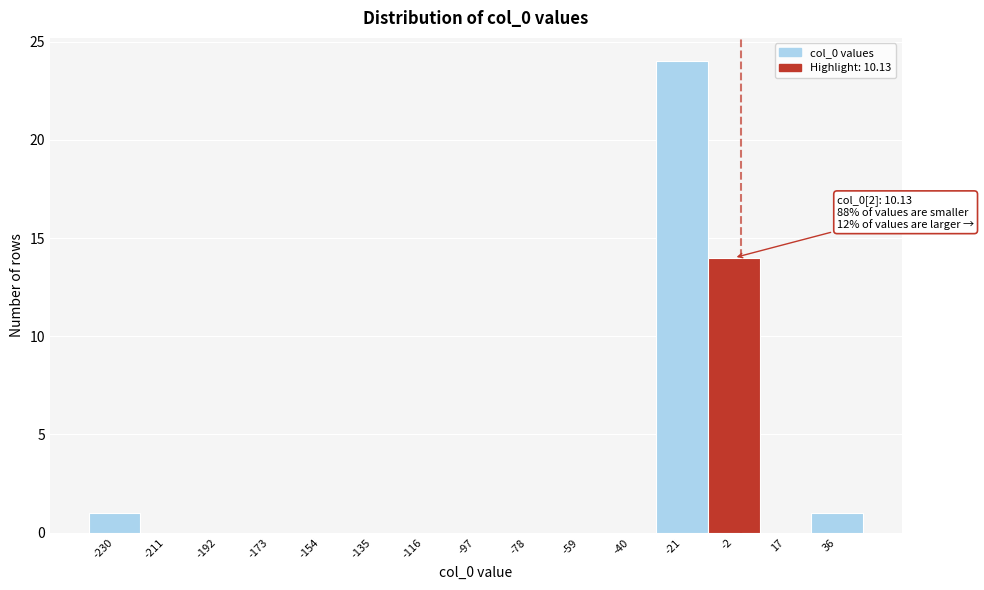

Reading right to left, transcribe all the data shown in this chart.

36=1	17=0	-2=14	-21=24	-40=0	-59=0	-78=0	-97=0	-116=0	-135=0	-154=0	-173=0	-192=0	-211=0	-230=1